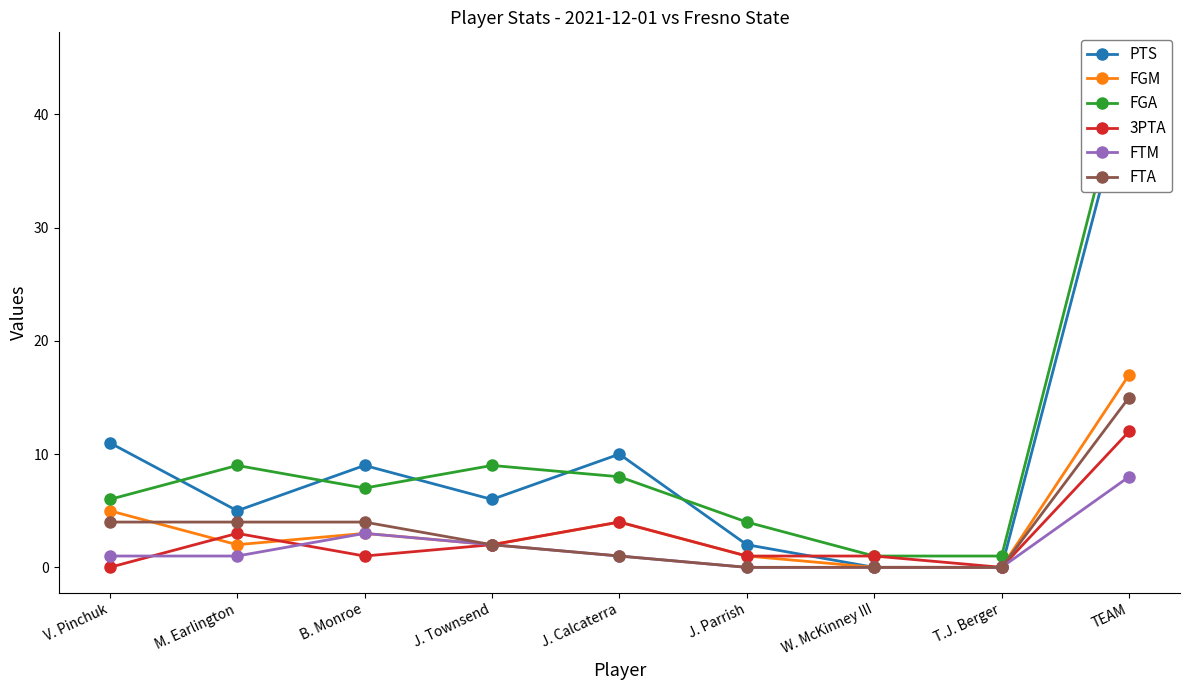

What is the spread (max minus min) of values at B. Monroe?

8